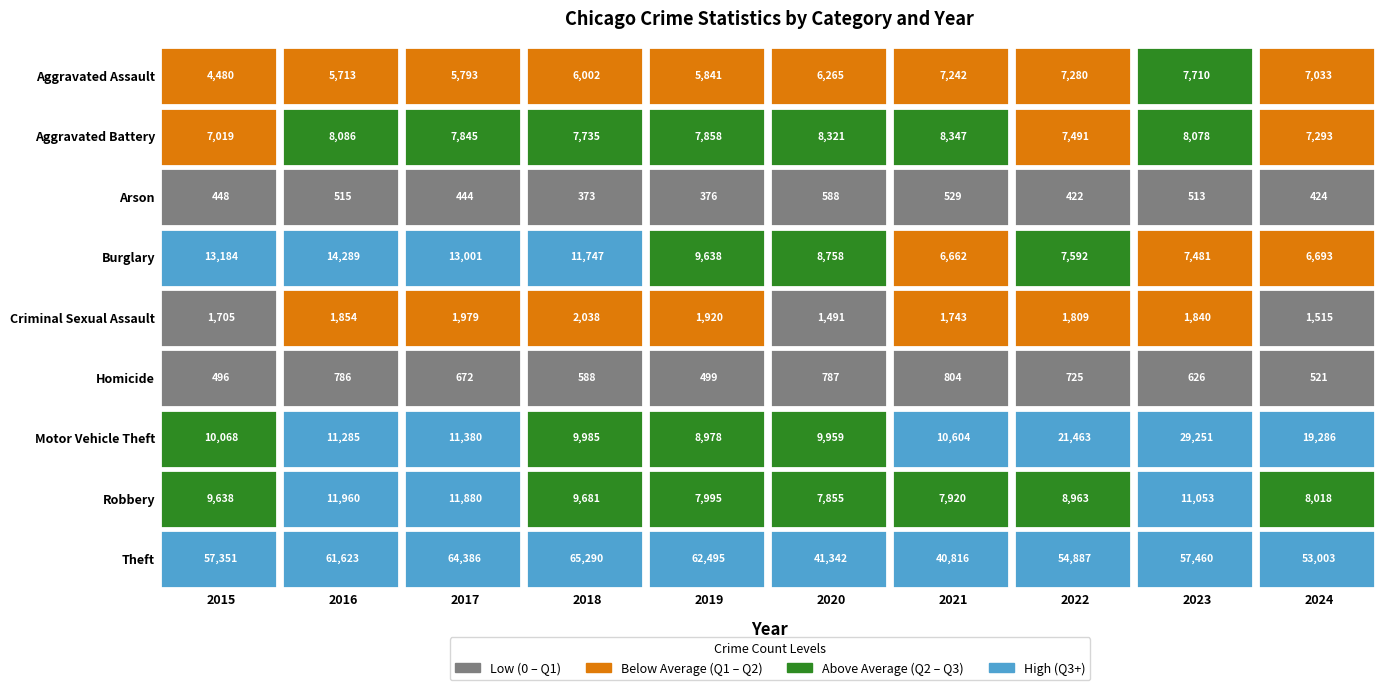

What is the highest value of the Arson series?

588